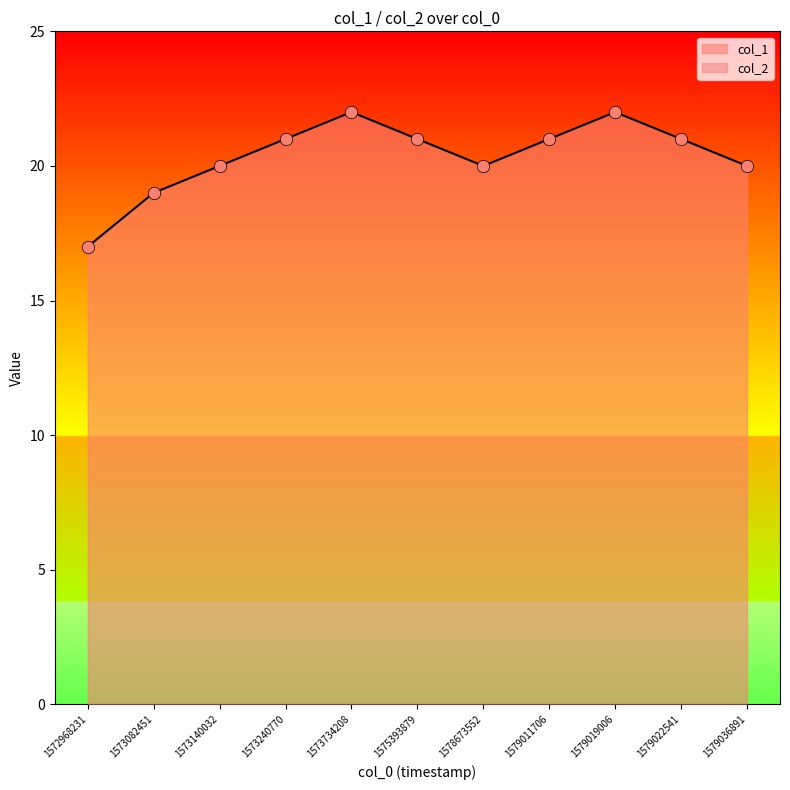

What is the change in value from 1572968231 to 1579011706?

+4